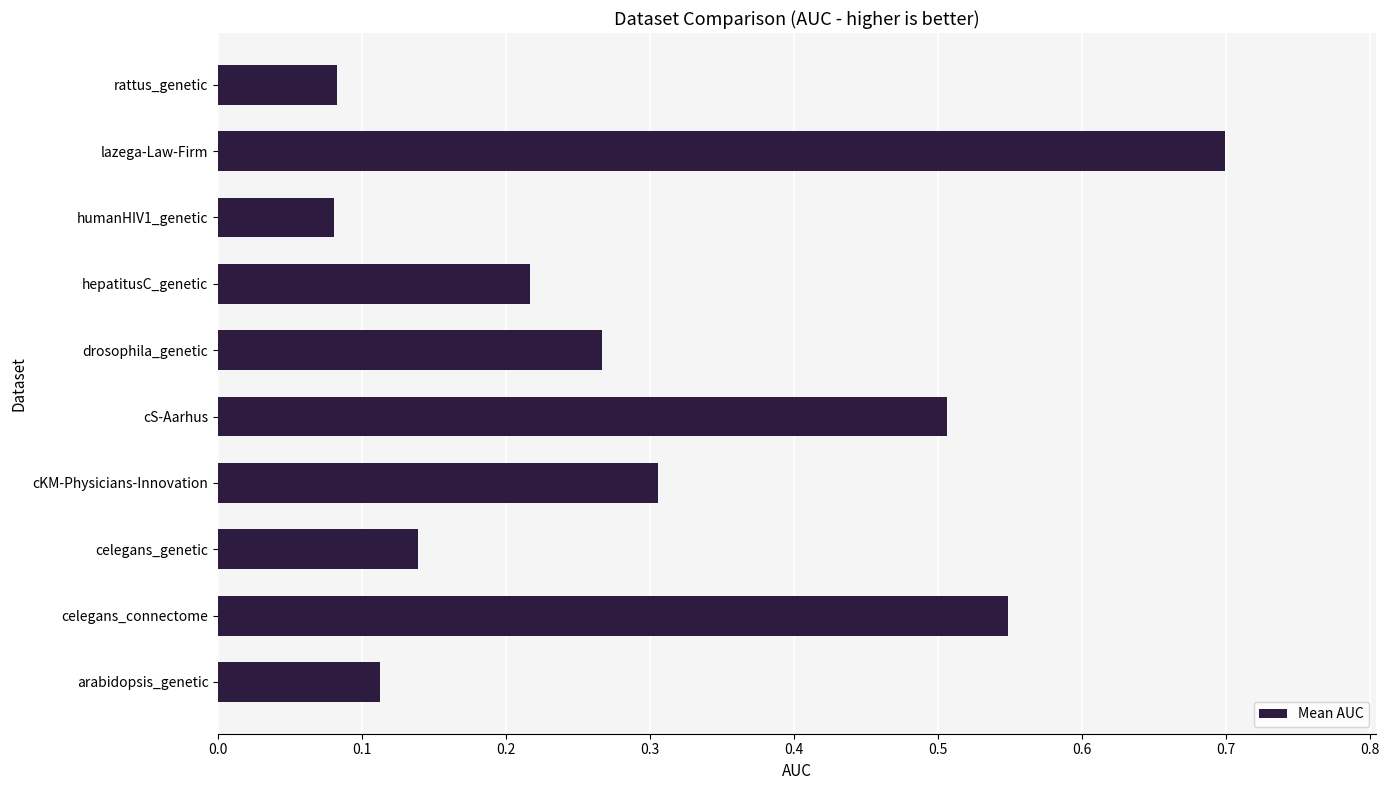

What is the greatest value displayed?

0.7